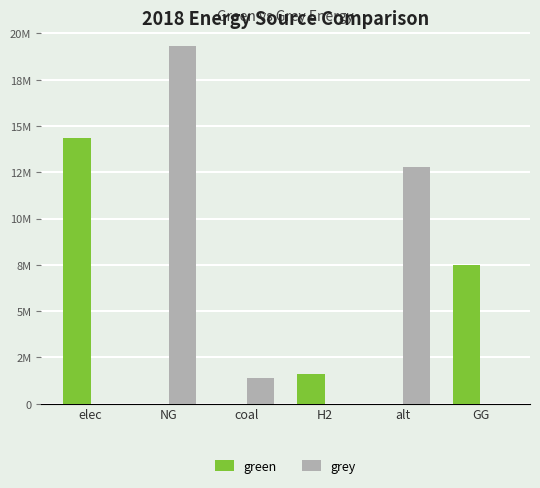

Where is grey nearest to the value 9659441?

alt